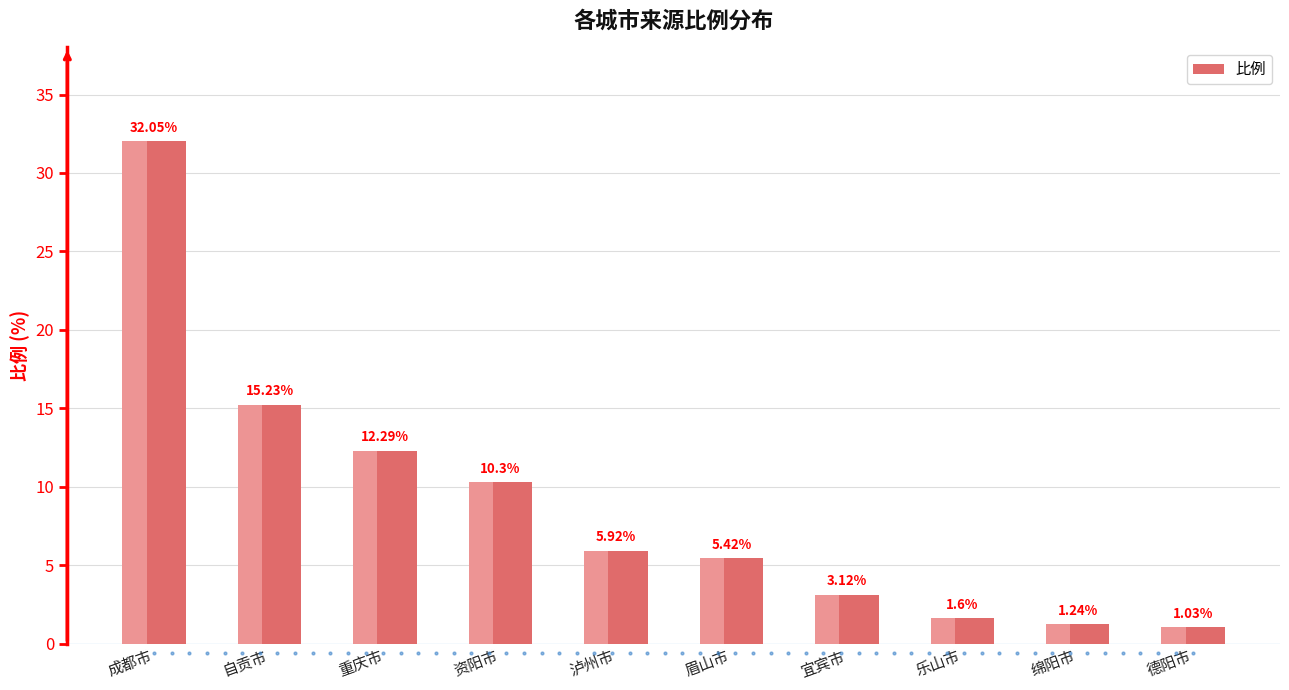

What is the label of the 6th bar from the left?

眉山市